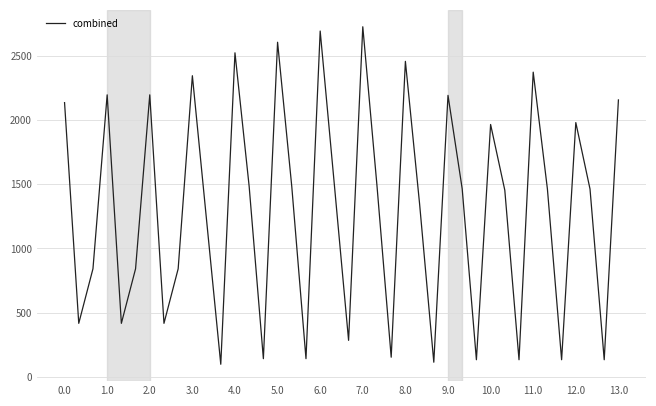

What is the greatest value displayed?

2726.5